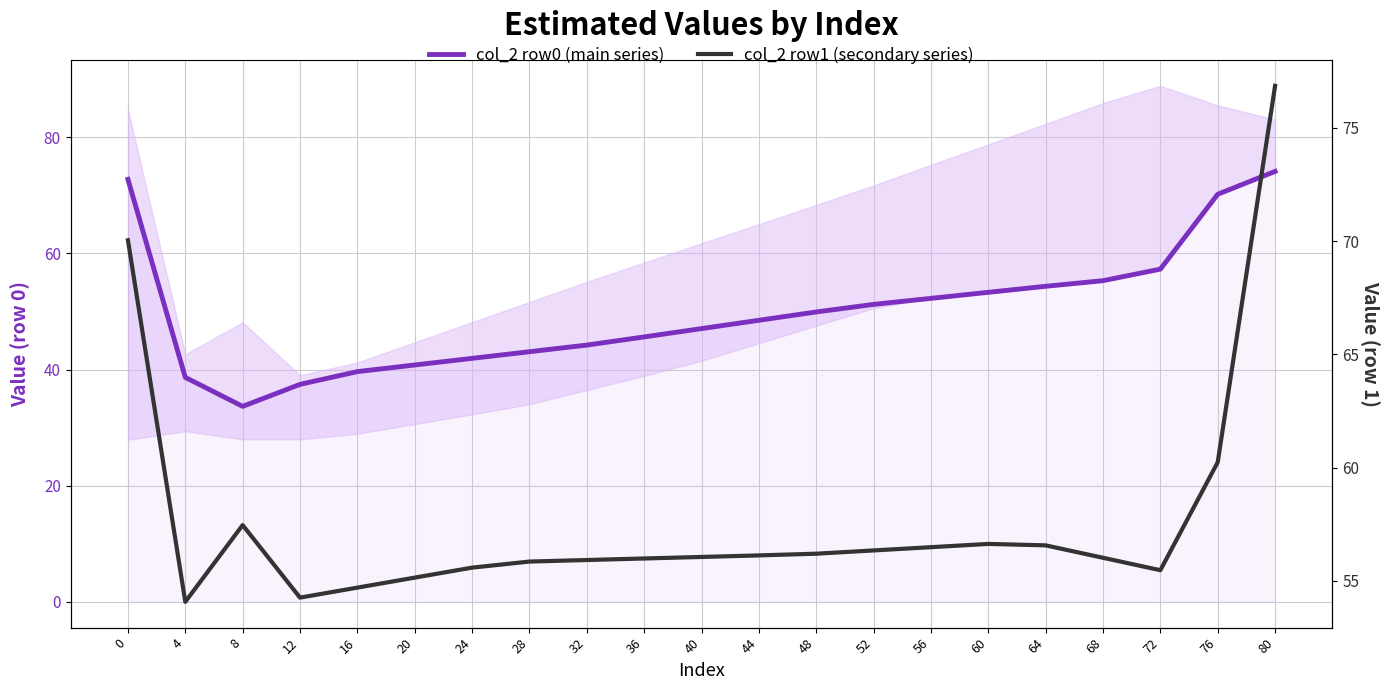

What are all the series names shown in the legend?

col_2 row0 (main series), col_2 row1 (secondary series)